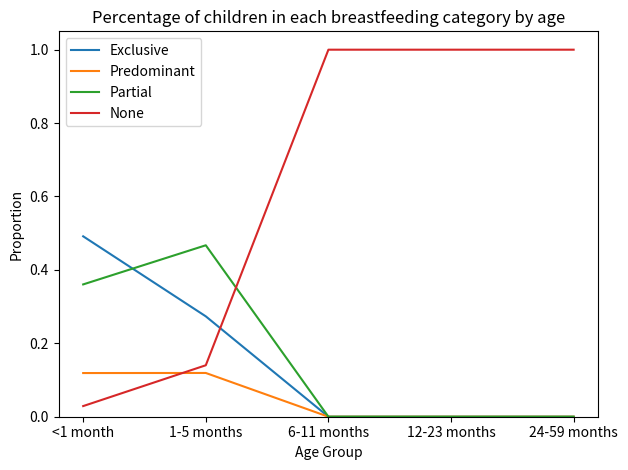

What is the difference between the maximum and minimum values in the None series?

1.0